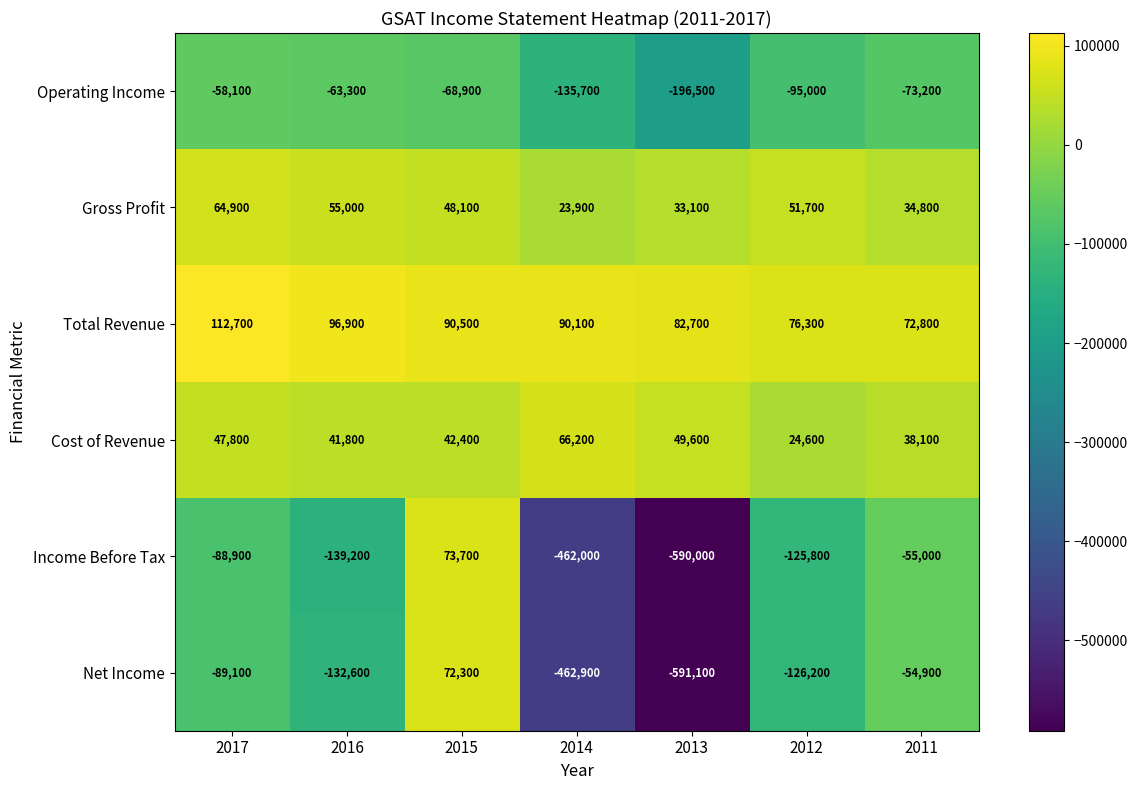

Count the number of categories in the chart.

7